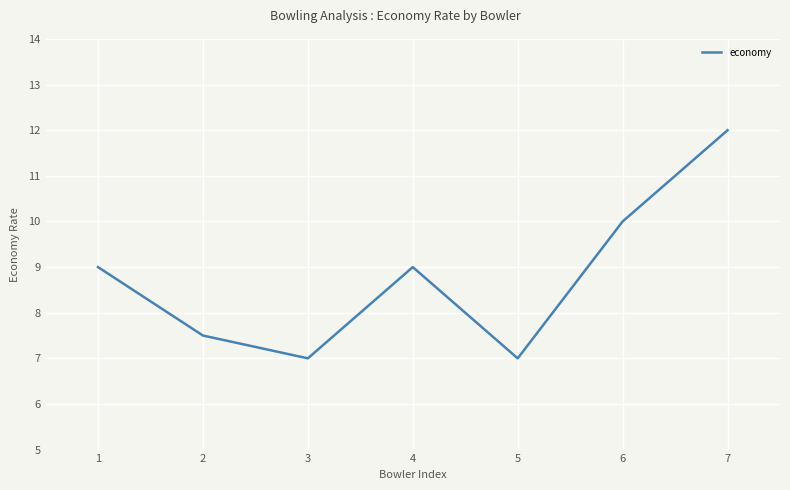

What is the sum of all values?

61.5